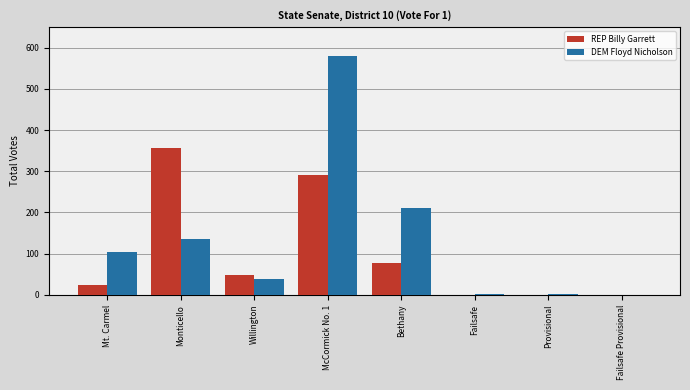

How many series are shown in this chart?

2